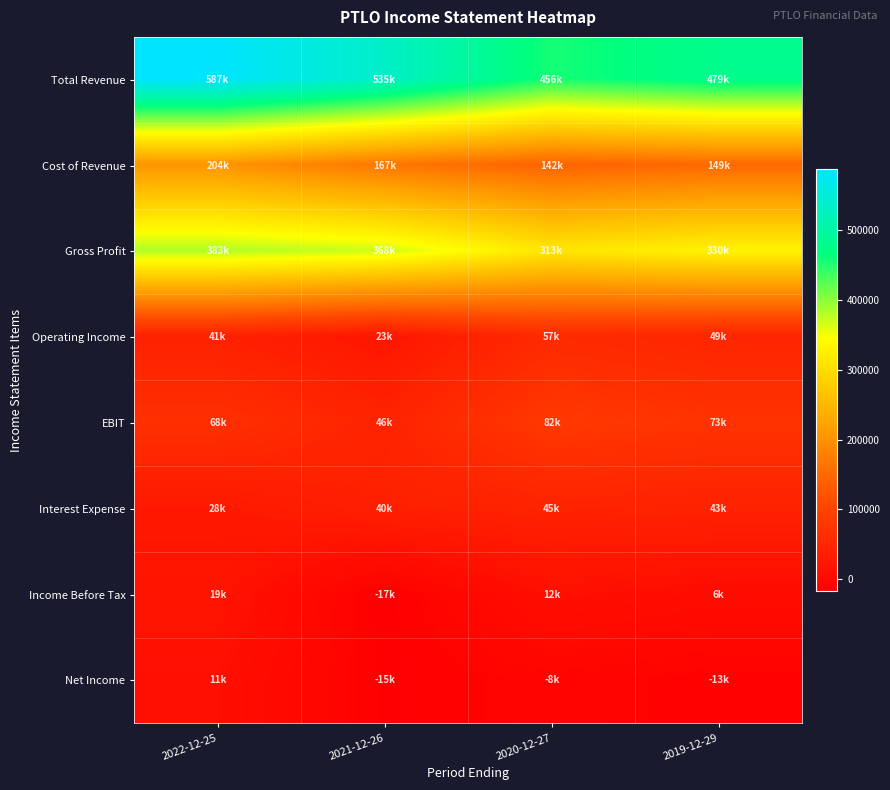

Which series changed the most between 2022-12-25 and 2021-12-26?

Total Revenue